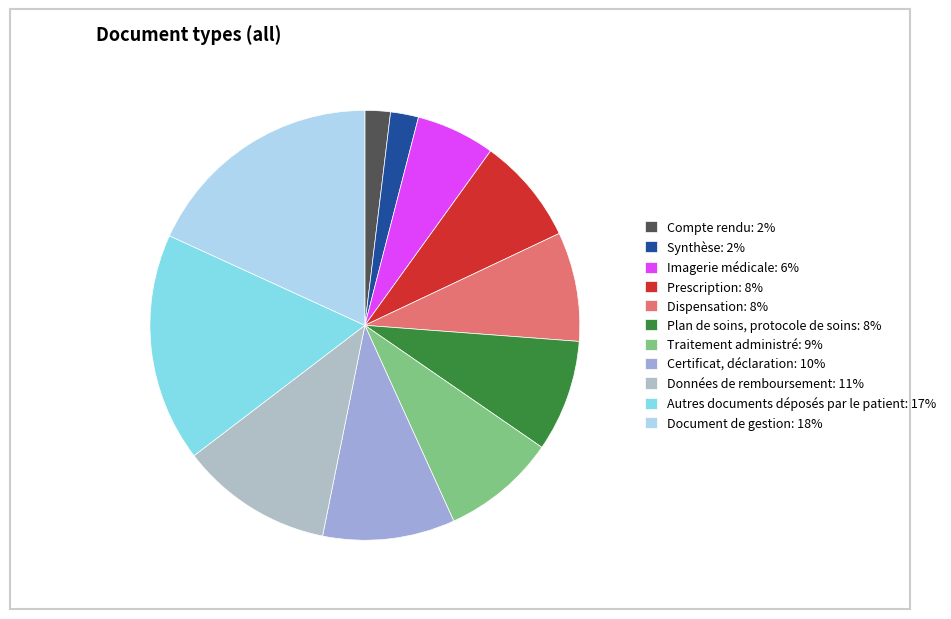

Which category has the biggest portion of the pie?

Document de gestion